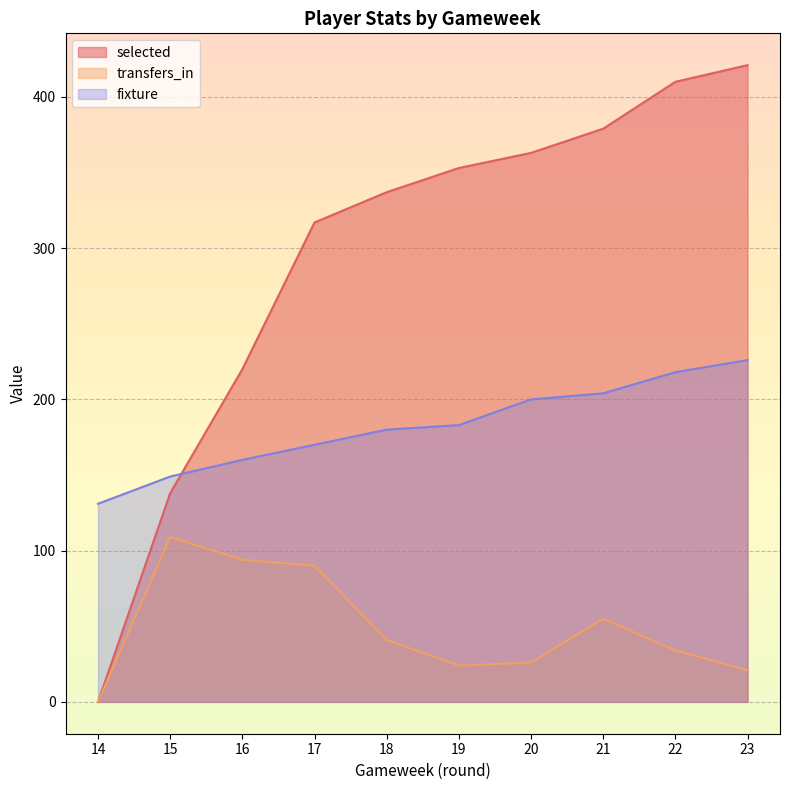

True or false: selected has a value of 220 at 16.

True